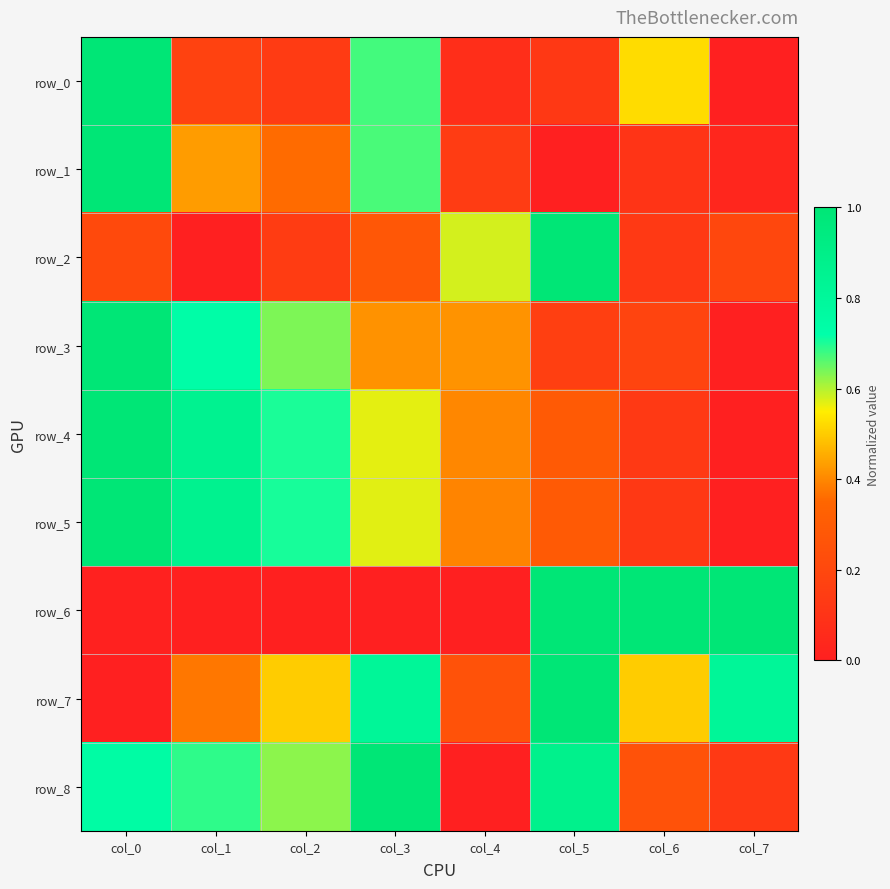

Which has a higher value, col_2 or col_5?

col_2